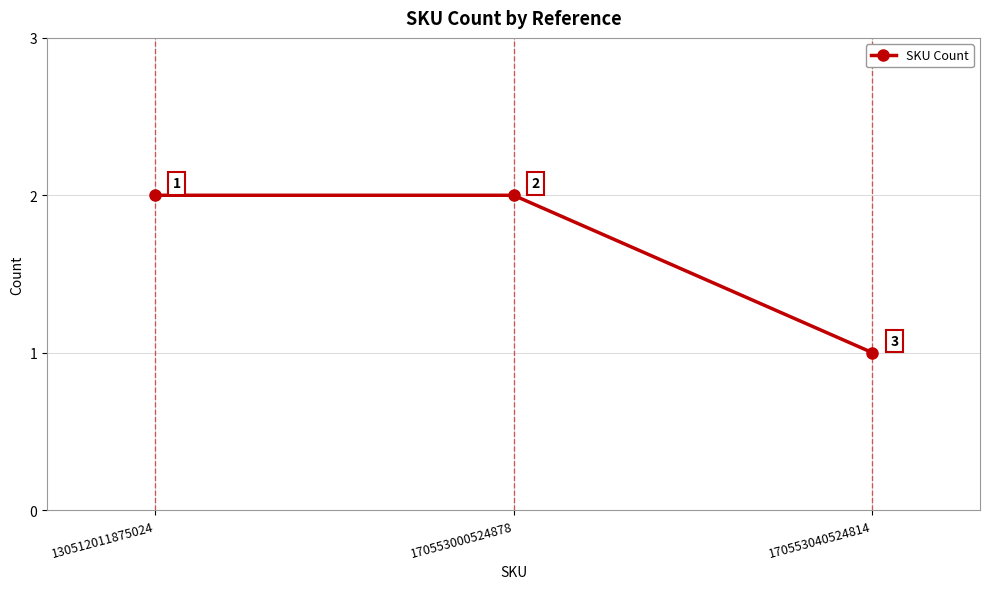

The value at 170553000524878 is 2. True or false?

True